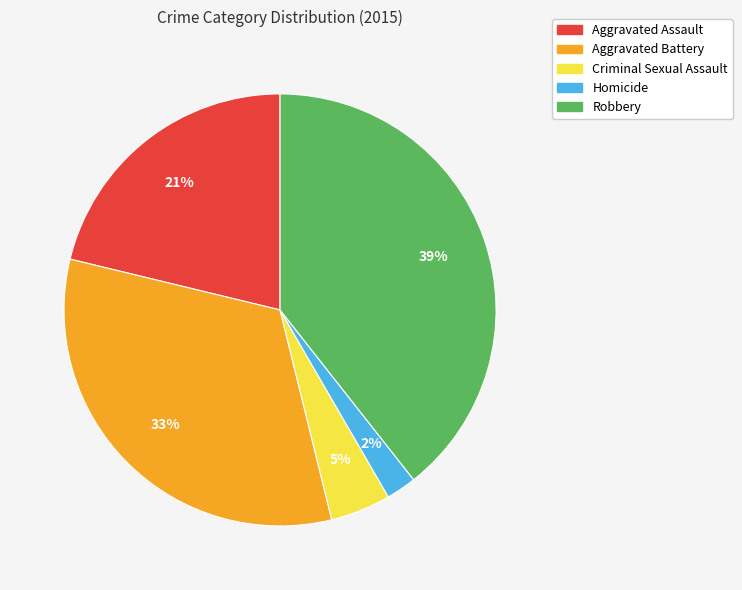

Does any single category account for the majority?

No